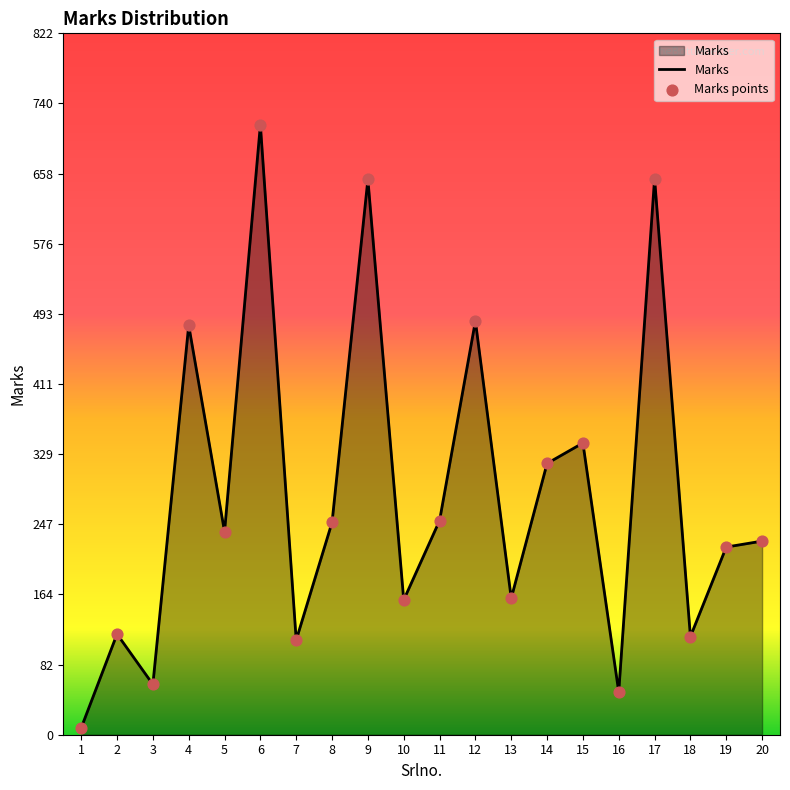

What is the change in value from 3 to 4?

+421